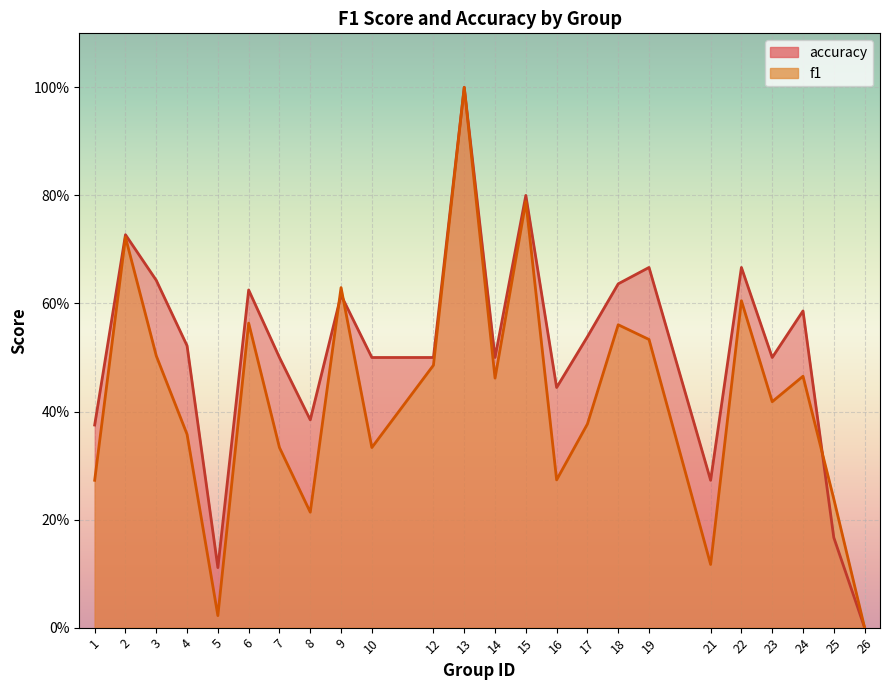

Reading left to right, transcribe all the data shown in this chart.

f1: 1=0.3	2=0.7	3=0.5	4=0.4	5=0.0	6=0.6	7=0.3	8=0.2	9=0.6	10=0.3	12=0.5	13=1.0	14=0.5	15=0.8	16=0.3	17=0.4	18=0.6	19=0.5	21=0.1	22=0.6	23=0.4	24=0.5	25=0.2	26=0.0
accuracy: 1=0.4	2=0.7	3=0.6	4=0.5	5=0.1	6=0.6	7=0.5	8=0.4	9=0.6	10=0.5	12=0.5	13=1.0	14=0.5	15=0.8	16=0.4	17=0.5	18=0.6	19=0.7	21=0.3	22=0.7	23=0.5	24=0.6	25=0.2	26=0.0